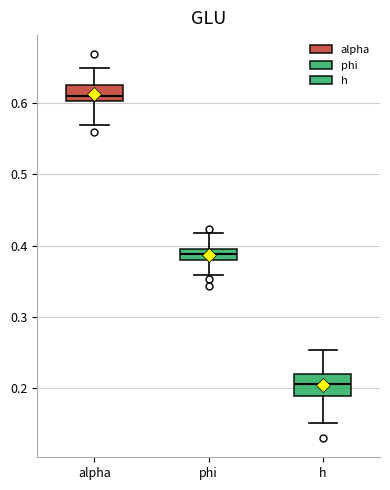

Reading left to right, read every box against the y-axis: the position of its median line, the range the box covers, and the ends of its whiskers. The values are not printed on the chart, so give them approximately, as read against the axis.

alpha: median 0.61, box 0.60 to 0.63, whiskers 0.57 to 0.65
phi: median 0.39, box 0.38 to 0.40, whiskers 0.36 to 0.42
h: median 0.21, box 0.19 to 0.22, whiskers 0.15 to 0.25